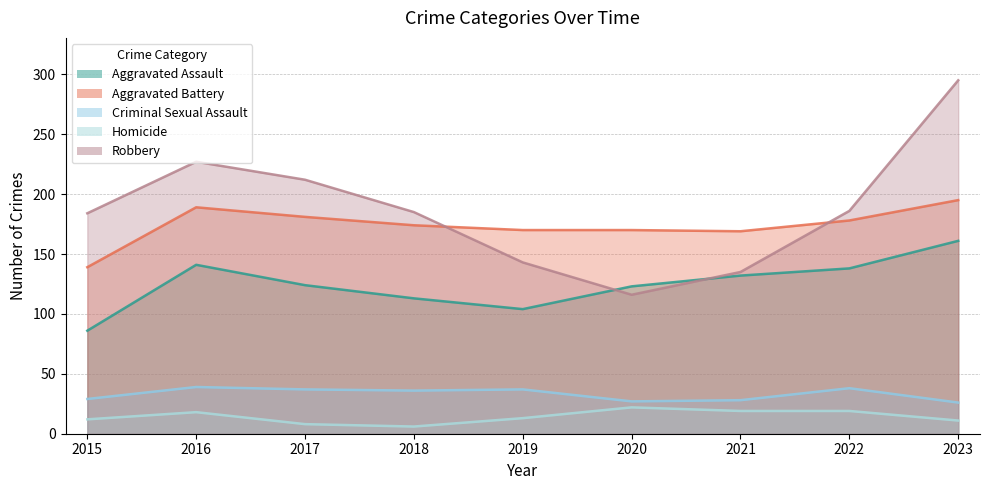

Reading left to right, list all the values displayed in this chart.

Aggravated Assault: 2015=86	2016=141	2017=124	2018=113	2019=104	2020=123	2021=132	2022=138	2023=161
Aggravated Battery: 2015=139	2016=189	2017=181	2018=174	2019=170	2020=170	2021=169	2022=178	2023=195
Criminal Sexual Assault: 2015=29	2016=39	2017=37	2018=36	2019=37	2020=27	2021=28	2022=38	2023=26
Homicide: 2015=12	2016=18	2017=8	2018=6	2019=13	2020=22	2021=19	2022=19	2023=11
Robbery: 2015=184	2016=227	2017=212	2018=185	2019=143	2020=116	2021=135	2022=186	2023=295